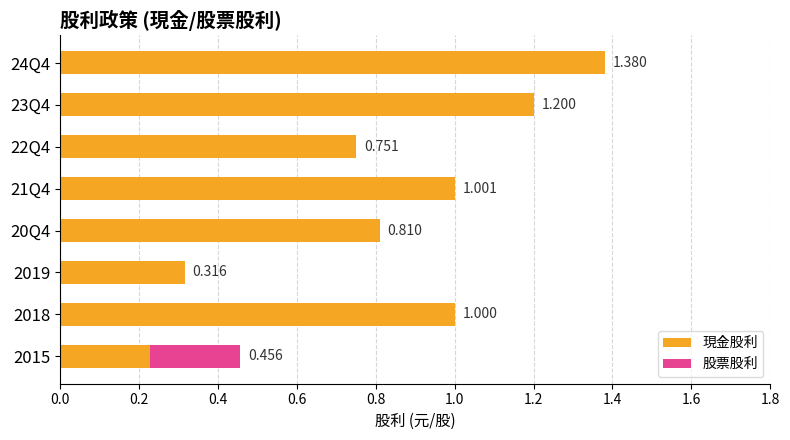

Reading left to right, what are all the values shown in this chart?

現金股利: 1.4	1.2	0.8	1.0	0.8	0.3	1.0	0.2
股票股利: 0.0	0.0	0.0	0.0	0.0	0.0	0.0	0.2